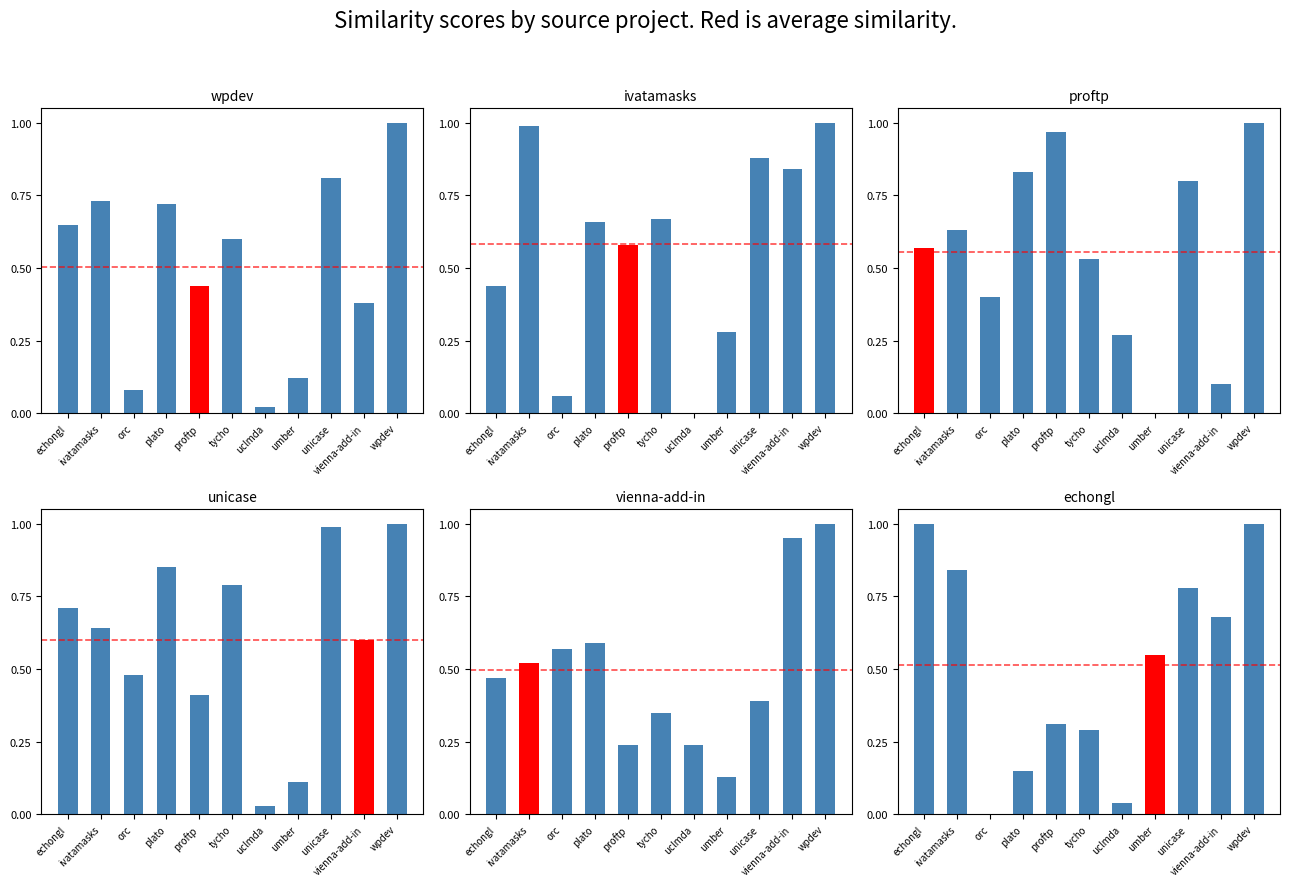

How many distinct data groups are displayed?

6